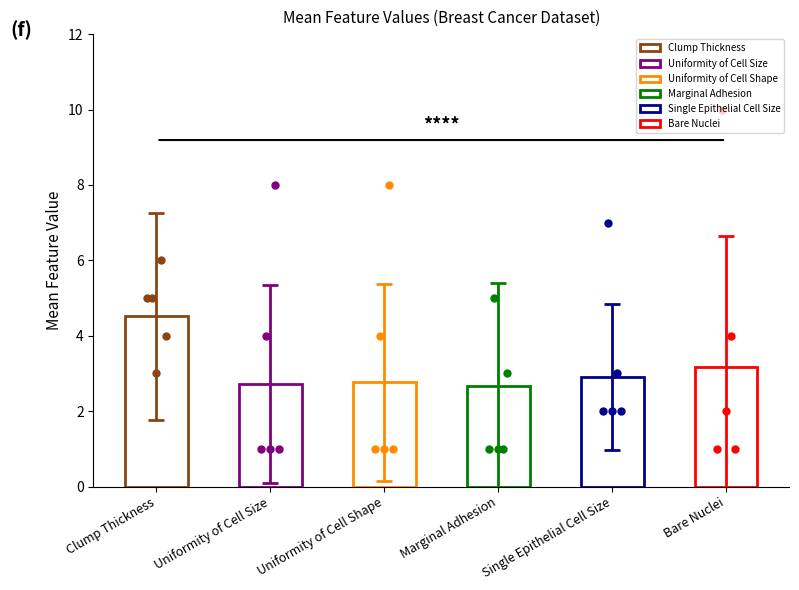

The value of Uniformity of Cell Size at Uniformity of Cell Shape is 1. True or false?

True